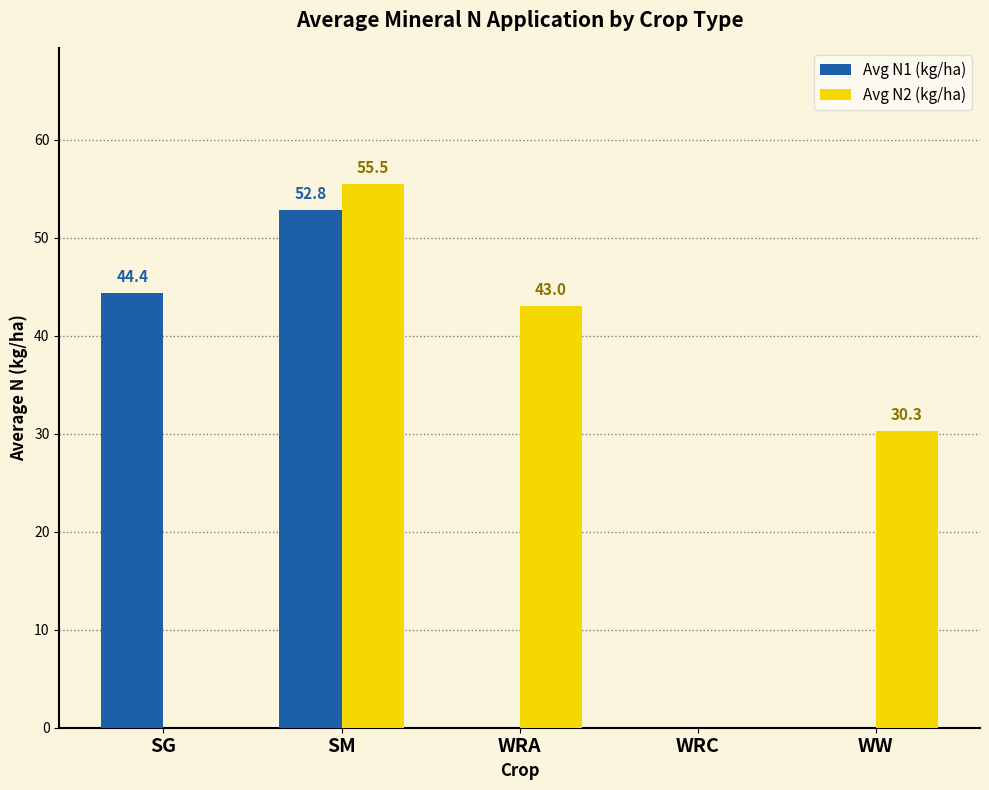

How many distinct data groups are displayed?

2